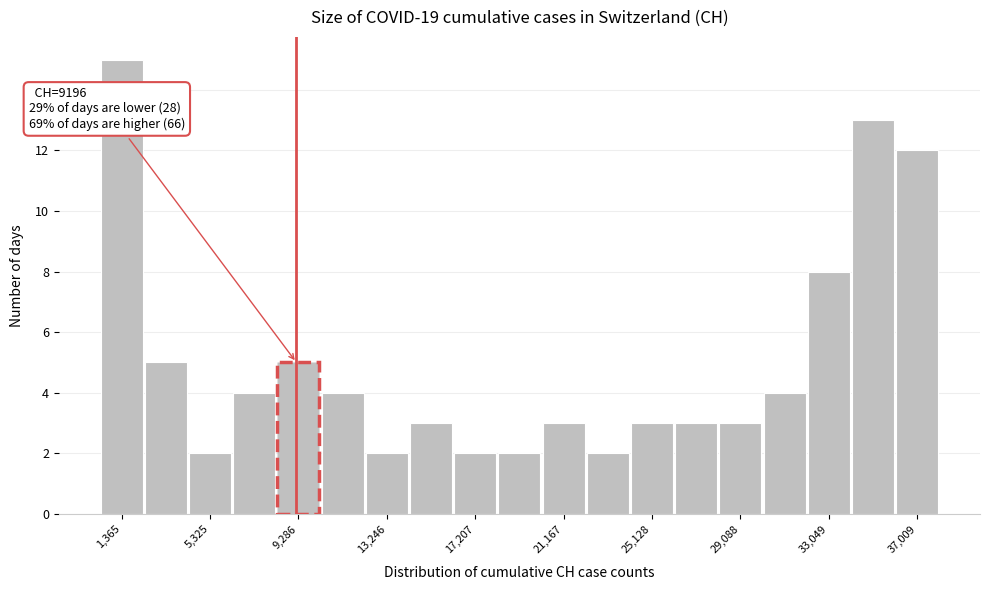

Around what value on the x-axis is the tallest bar? Give the approximate position of its centre, as read against the axis.

1500